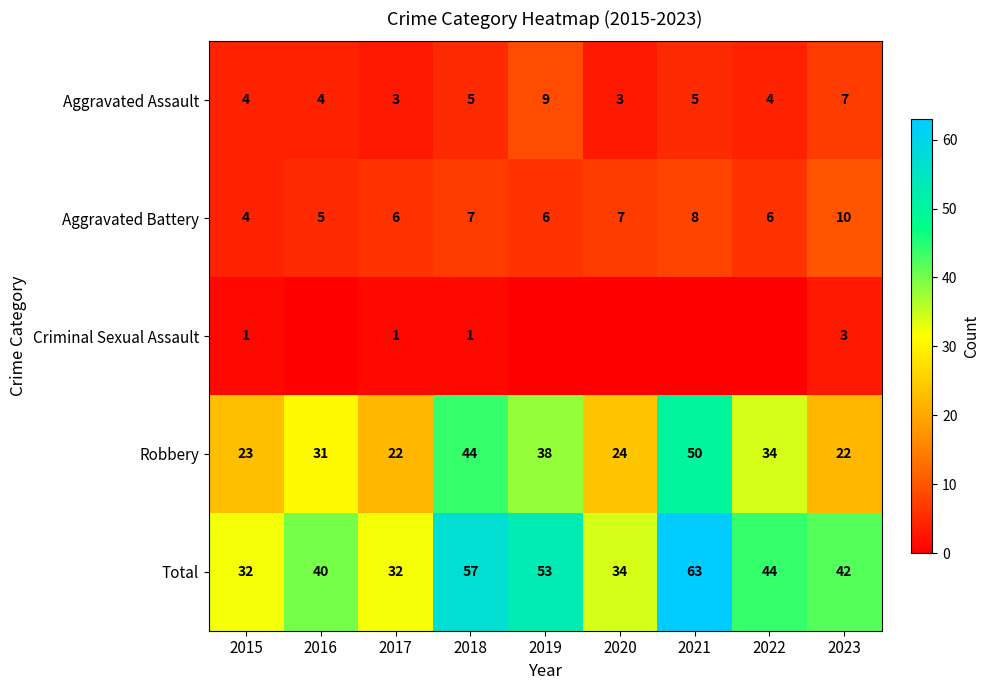

What is the lowest value of the Aggravated Battery series?

4